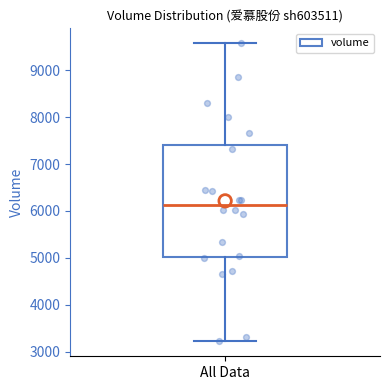

Transcribe this box plot: give where the median line is, the range the box spans, and where the two whiskers end, as read against the y-axis. The values are not printed on the chart, so give them approximately, as read against the axis.

median 6100, box 5000 to 7400, whiskers 3200 to 9600